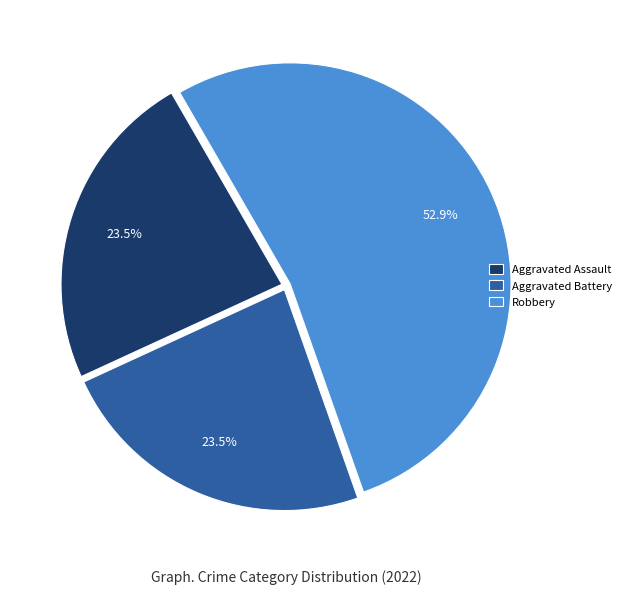

Which slice is the largest?

Robbery